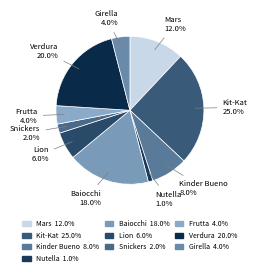

What percentage do Snickers and Nutella together represent?

3.0%